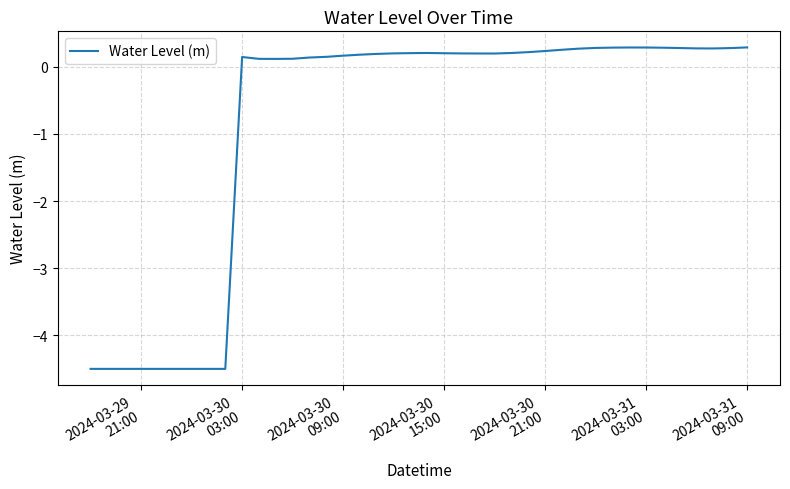

Does the chart have visible grid lines?

Yes